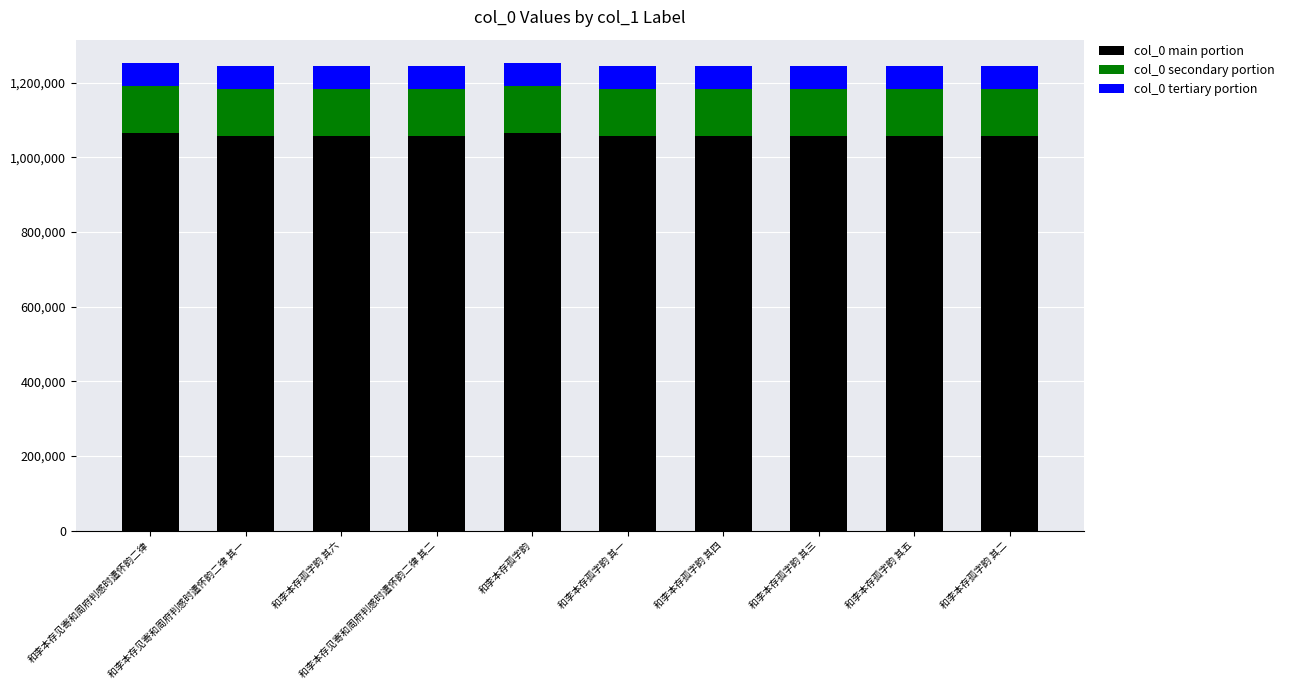

What is the lowest value of the col_0 main portion series?

1057111